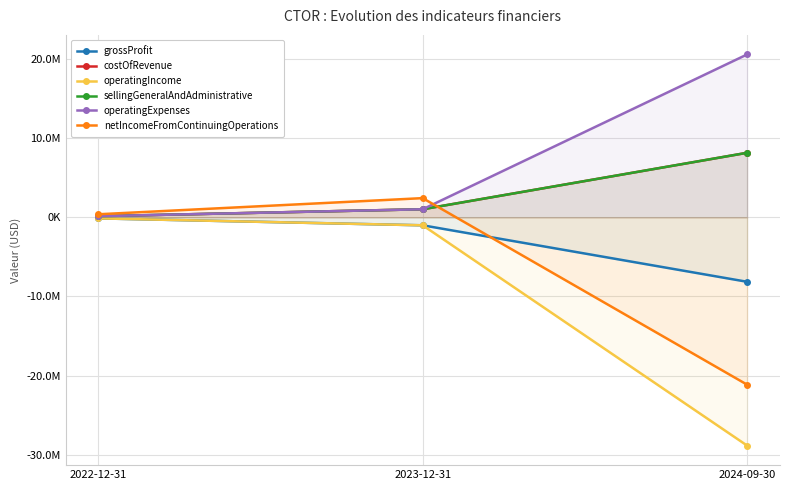

How many data points in sellingGeneralAndAdministrative are above 1013070?

1